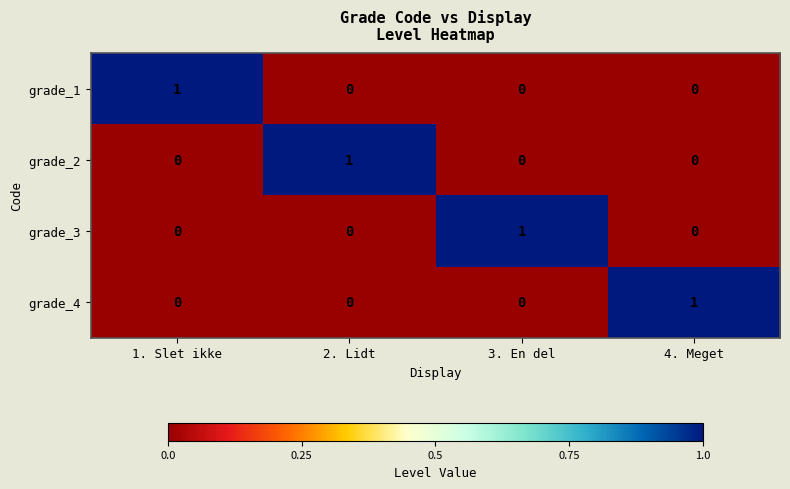

At which label does grade_4 reach its peak?

4. Meget